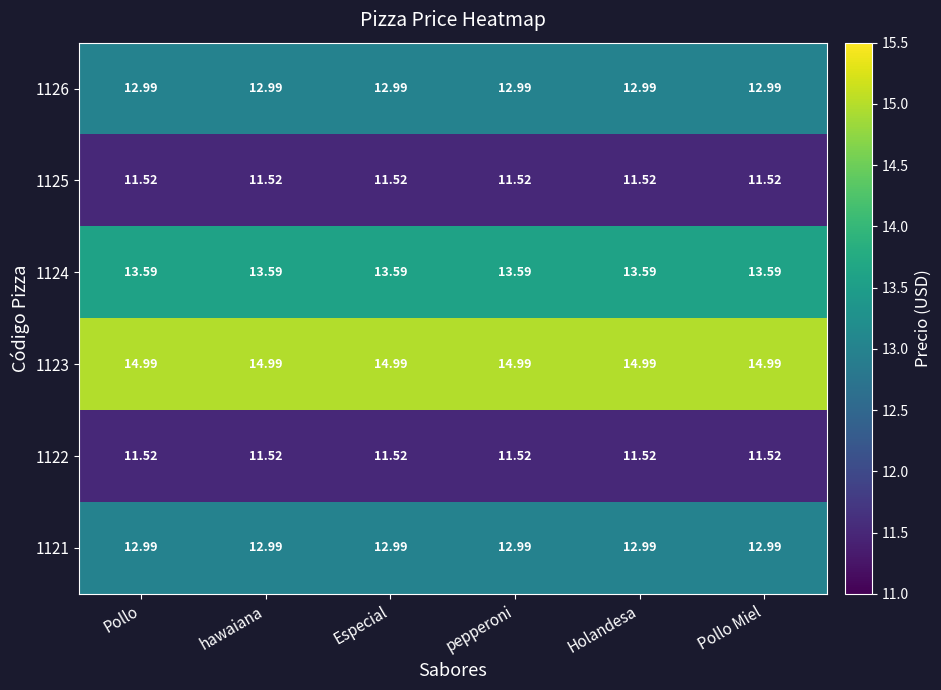

How many data points does each series have?

6